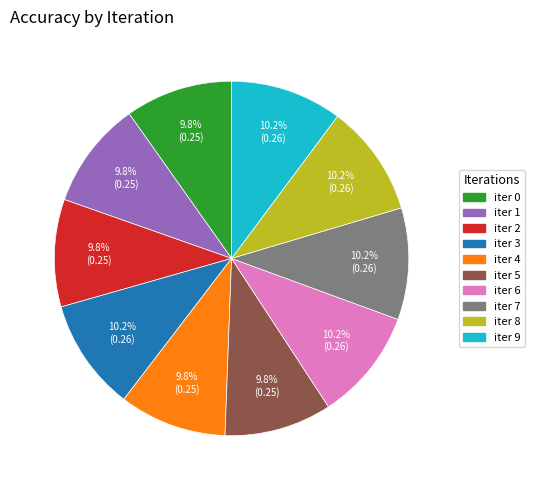

Is there a majority slice in this chart?

No